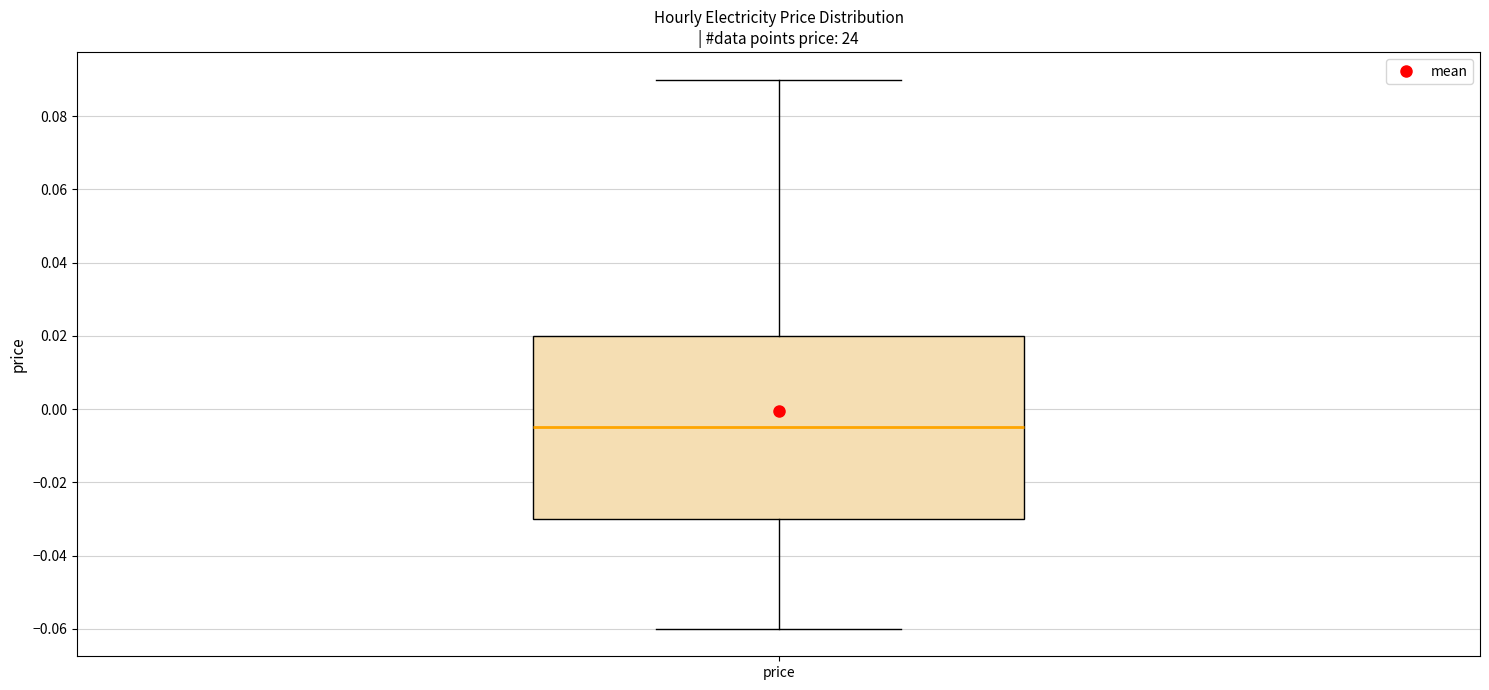

Transcribe this box plot: give where the median line is, the range the box spans, and where the two whiskers end, as read against the y-axis. The values are not printed on the chart, so give them approximately, as read against the axis.

median -0.004, box -0.030 to 0.020, whiskers -0.060 to 0.090